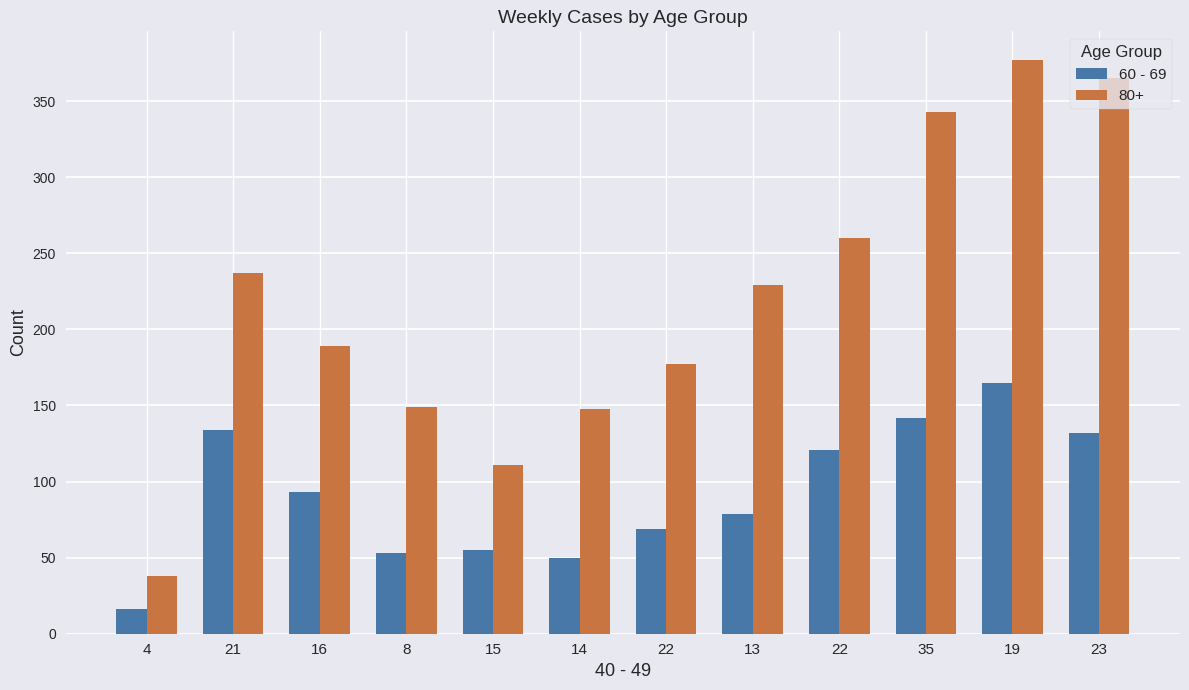

Are the bars grouped side by side (vs. stacked)?

Yes